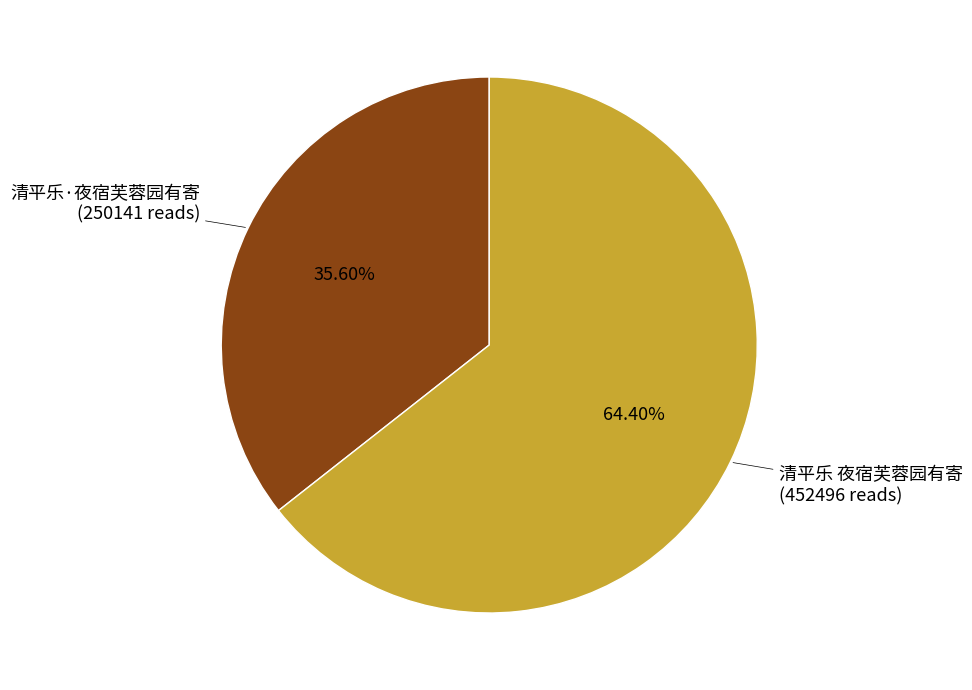

Is there any slice that represents more than half of the pie?

Yes